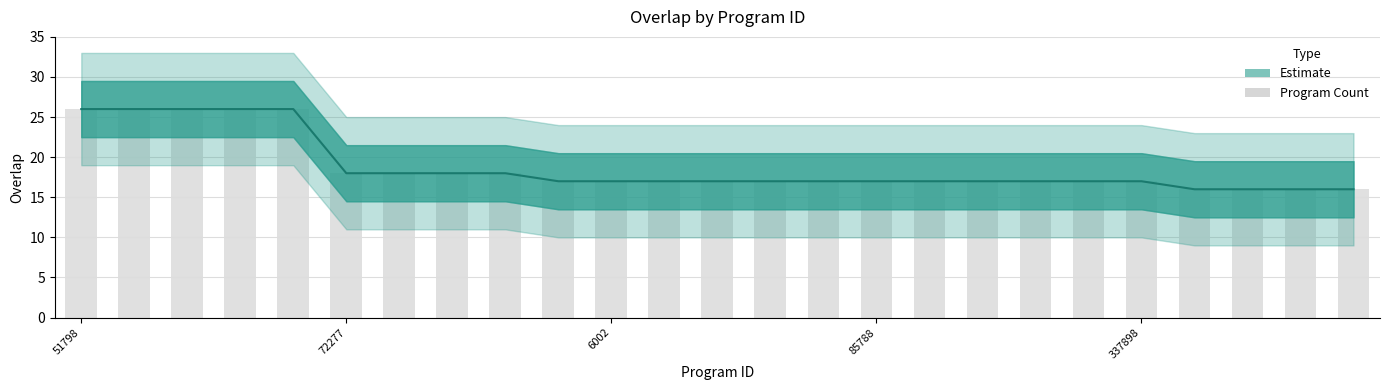

What value does the data have at 16?

17